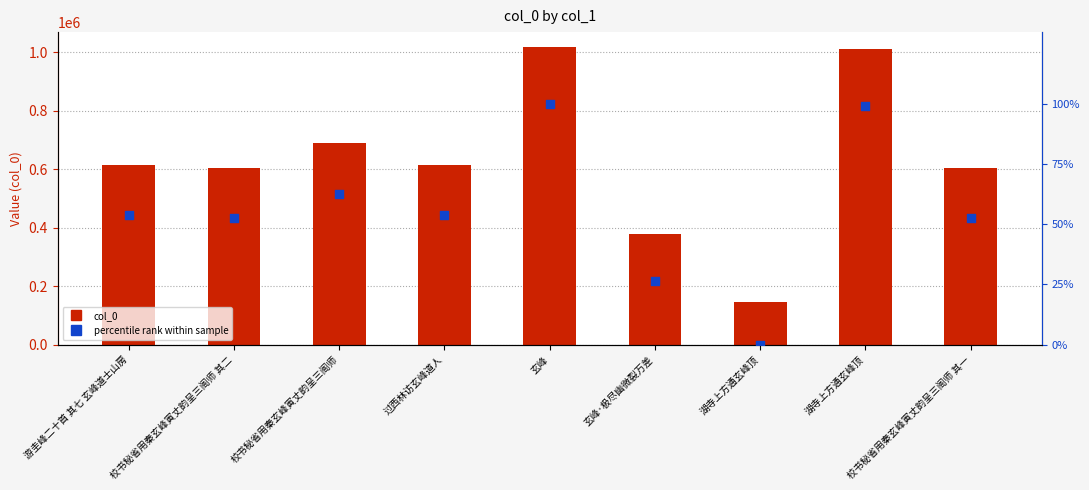

Which series reaches the maximum Y coordinate?

col_0